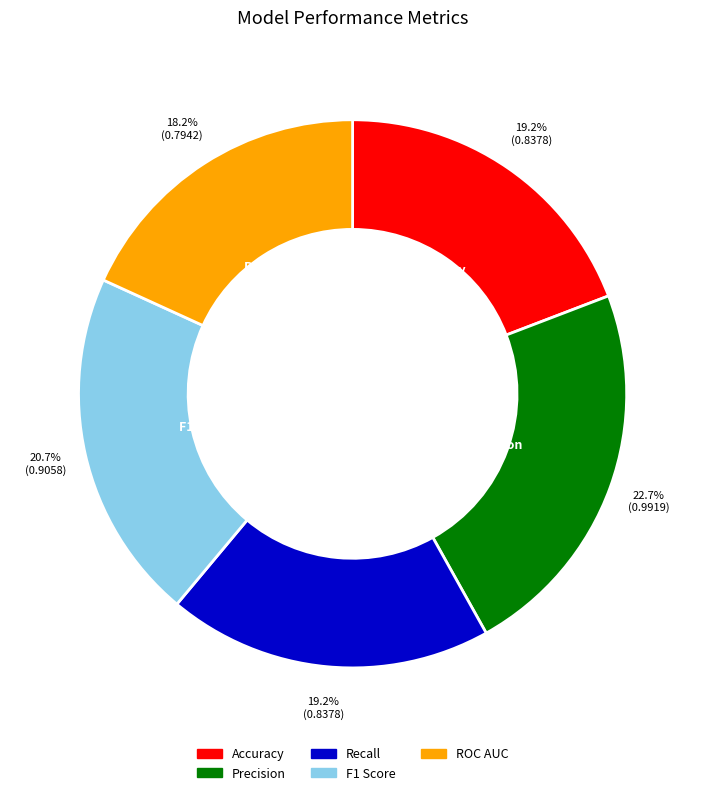

True or false: Recall accounts for 19% of the total.

True